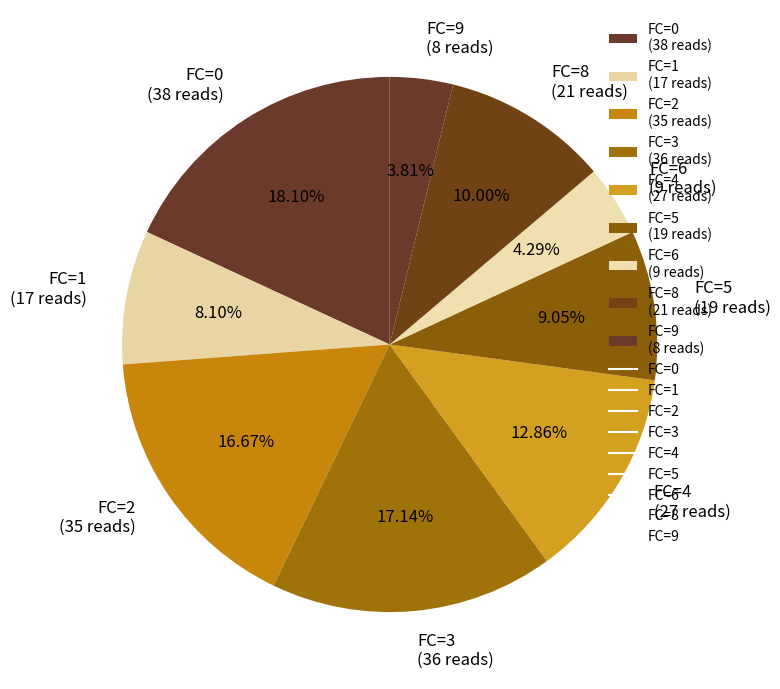

Do FC=5 (19 reads) and FC=1 (17 reads) together represent more than half of the pie?

No